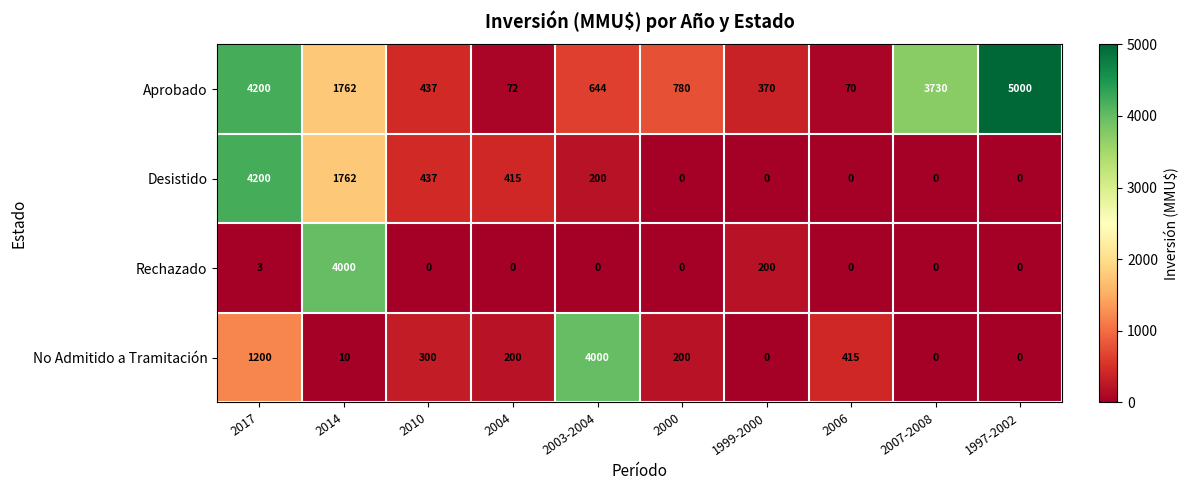

How many distinct data groups are displayed?

4